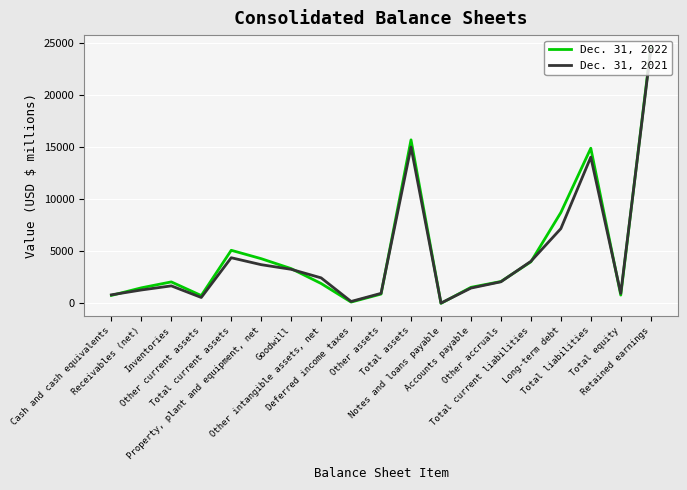

Count the number of data series in this chart.

2